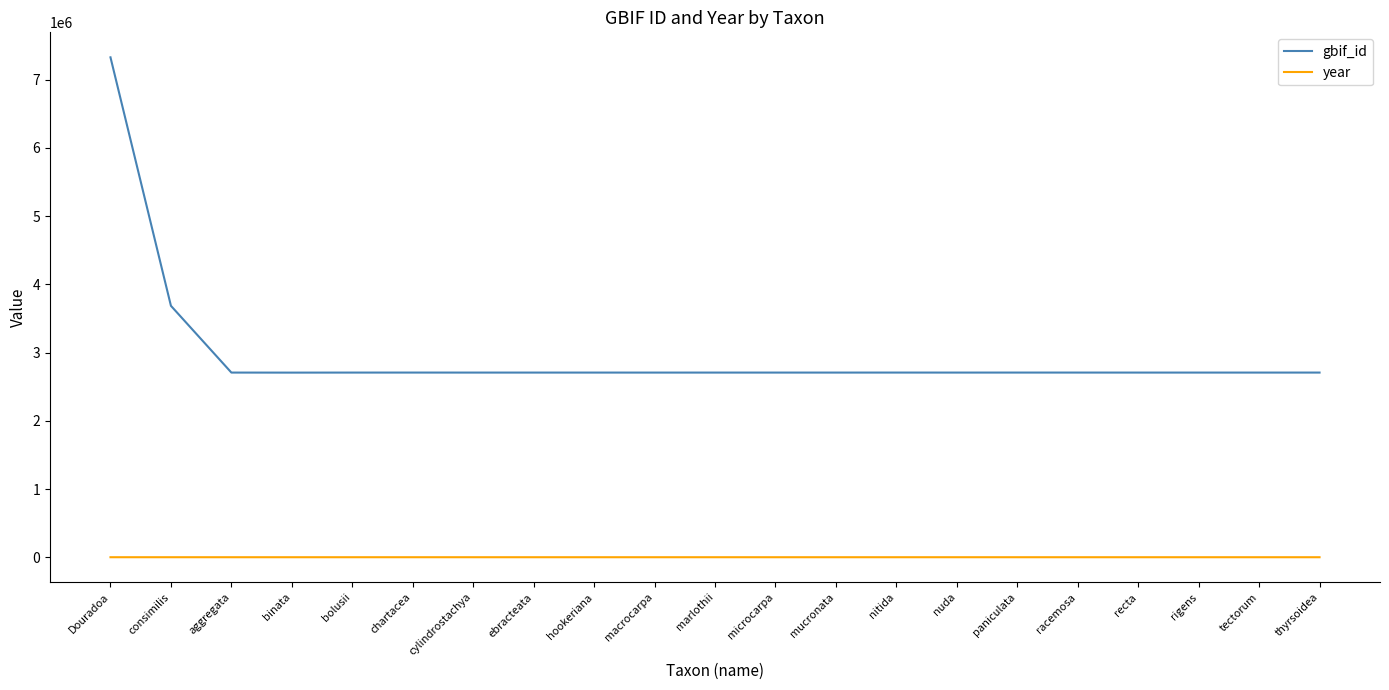

The value of gbif_id at mucronata is 1482812. True or false?

False